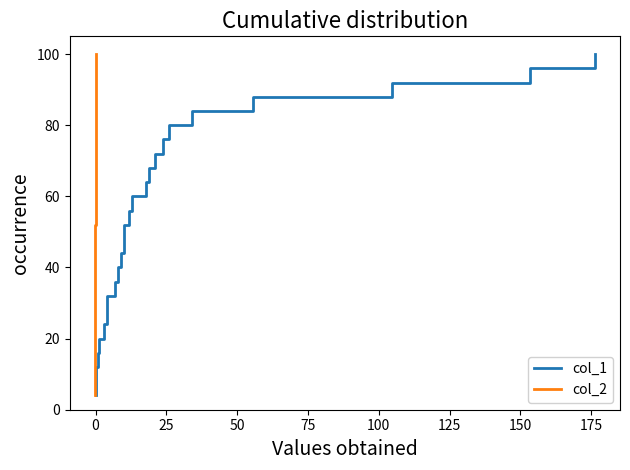

True or false: col_1 and col_2 cross at least once.

False